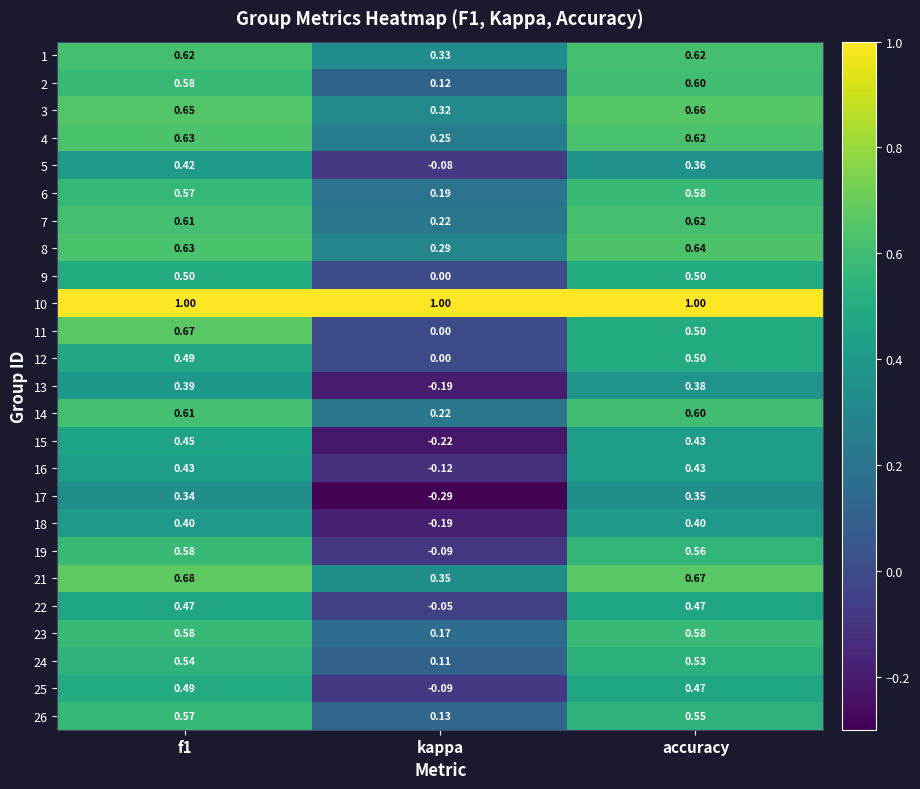

Which category has the lowest value across all series?

kappa